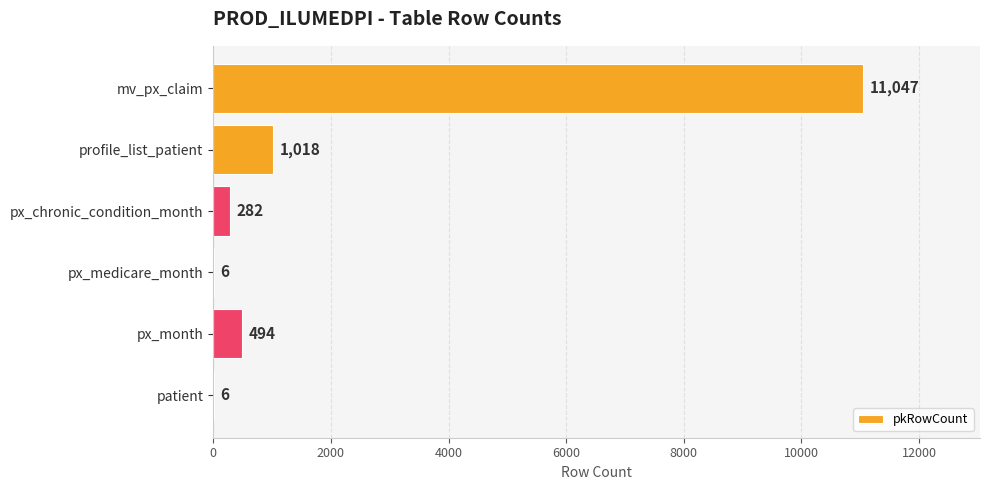

True or false: the data shows 6 at patient.

True